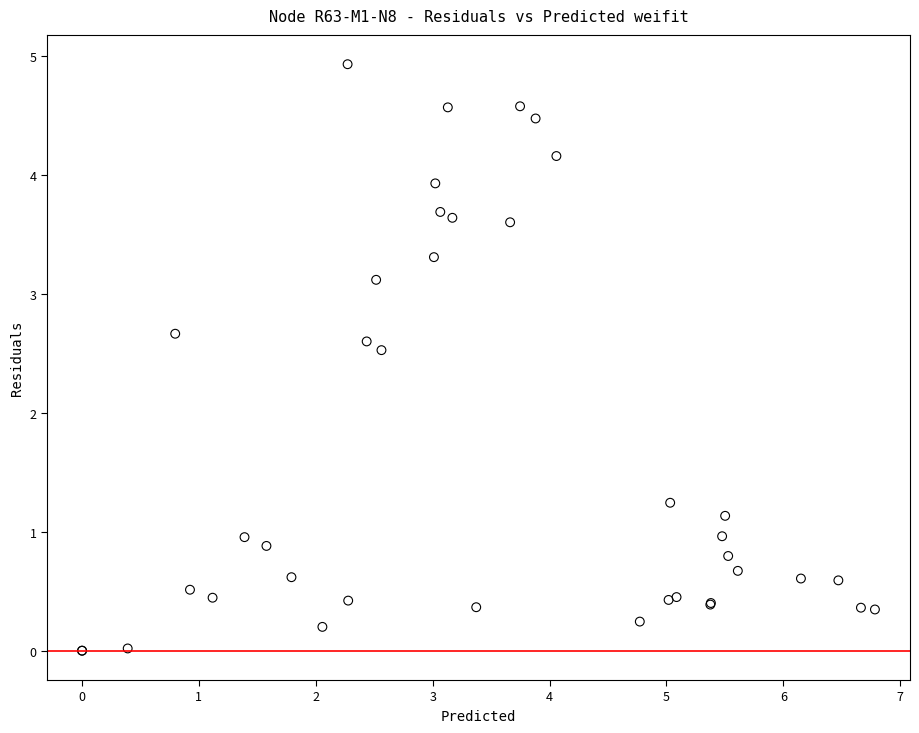

What Y value in the scatter plot is closest to 2?

2.5